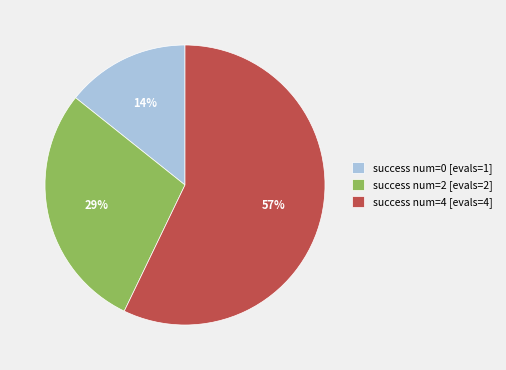

What is the smallest slice in the pie chart?

success num=0 [evals=1]